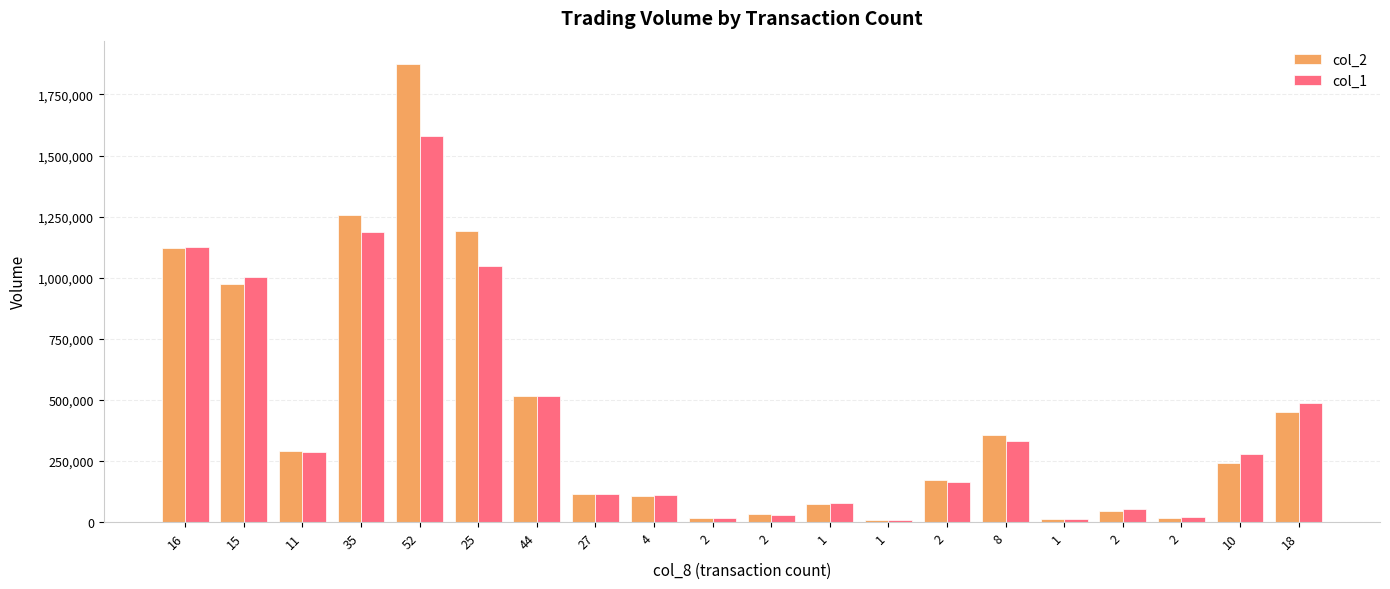

At 16, list the series in order from largest to smallest.

col_1, col_2